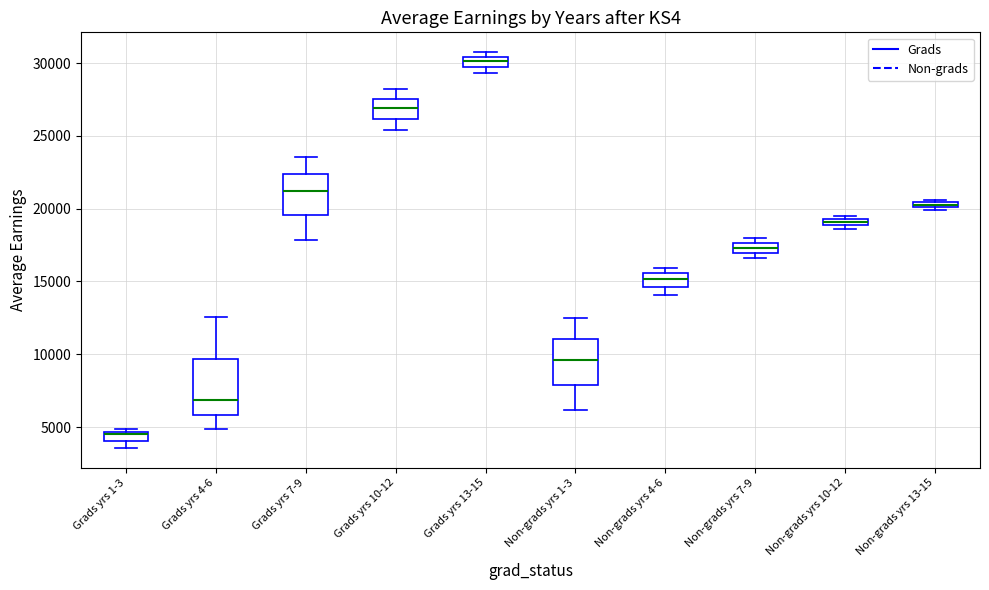

Which box's median line is the highest?

Grads yrs 13-15